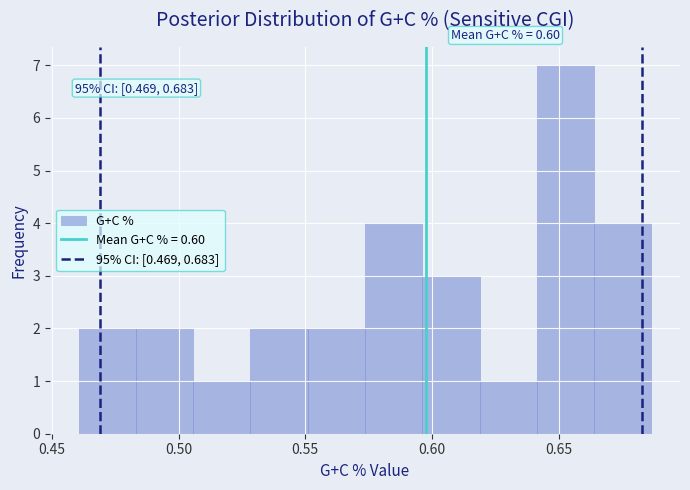

Which range on the x-axis has the tallest bar?

0.640 to 0.665